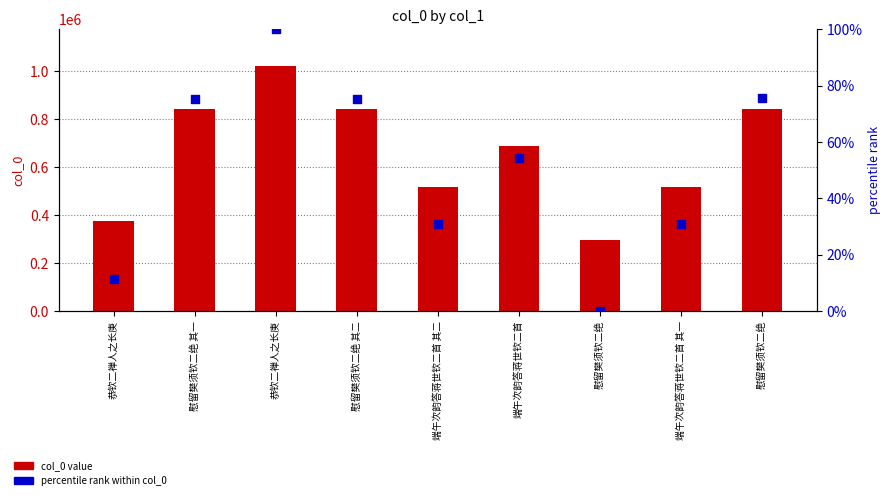

At which category is the sum across all series the highest?

恭钦二禅人之长庚